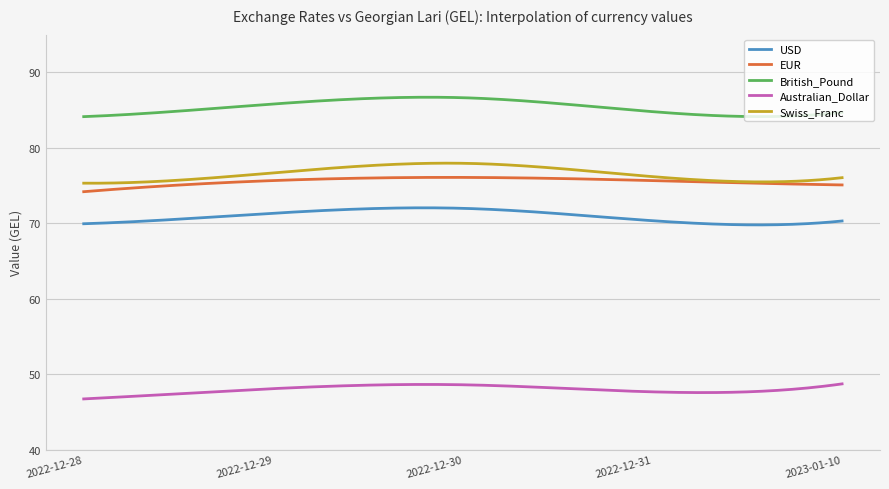

What is the maximum value for Swiss_Franc?

78.0